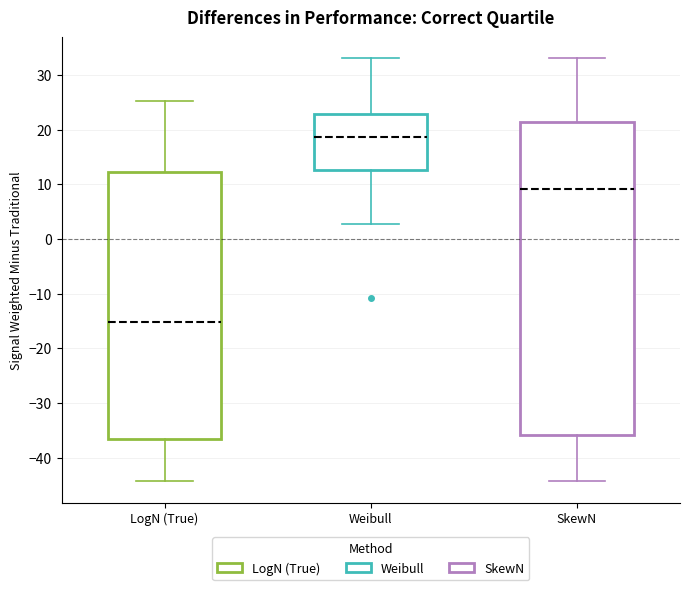

Which box is the tallest, from its lower edge to its upper edge?

SkewN